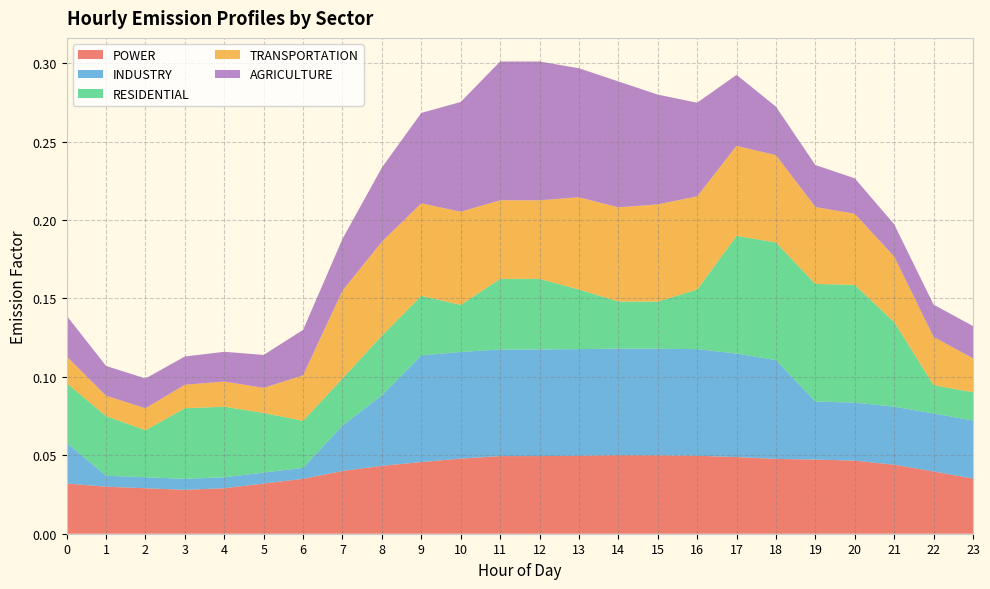

Reading left to right, extract all data points from this chart.

POWER: 0.0	0.0	0.0	0.0	0.0	0.0	0.0	0.0	0.0	0.0	0.0	0.0	0.0	0.0	0.1	0.1	0.0	0.0	0.0	0.0	0.0	0.0	0.0	0.0
INDUSTRY: 0.0	0.0	0.0	0.0	0.0	0.0	0.0	0.0	0.0	0.1	0.1	0.1	0.1	0.1	0.1	0.1	0.1	0.1	0.1	0.0	0.0	0.0	0.0	0.0
RESIDENTIAL: 0.0	0.0	0.0	0.0	0.0	0.0	0.0	0.0	0.0	0.0	0.0	0.0	0.0	0.0	0.0	0.0	0.0	0.1	0.1	0.1	0.1	0.1	0.0	0.0
TRANSPORTATION: 0.0	0.0	0.0	0.0	0.0	0.0	0.0	0.1	0.1	0.1	0.1	0.1	0.1	0.1	0.1	0.1	0.1	0.1	0.1	0.0	0.0	0.0	0.0	0.0
AGRICULTURE: 0.0	0.0	0.0	0.0	0.0	0.0	0.0	0.0	0.0	0.1	0.1	0.1	0.1	0.1	0.1	0.1	0.1	0.0	0.0	0.0	0.0	0.0	0.0	0.0